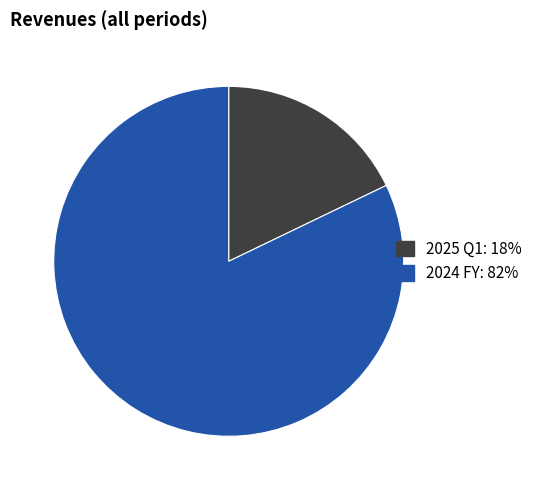

Combined, do 2024 FY and 2025 Q1 account for over 50%?

Yes